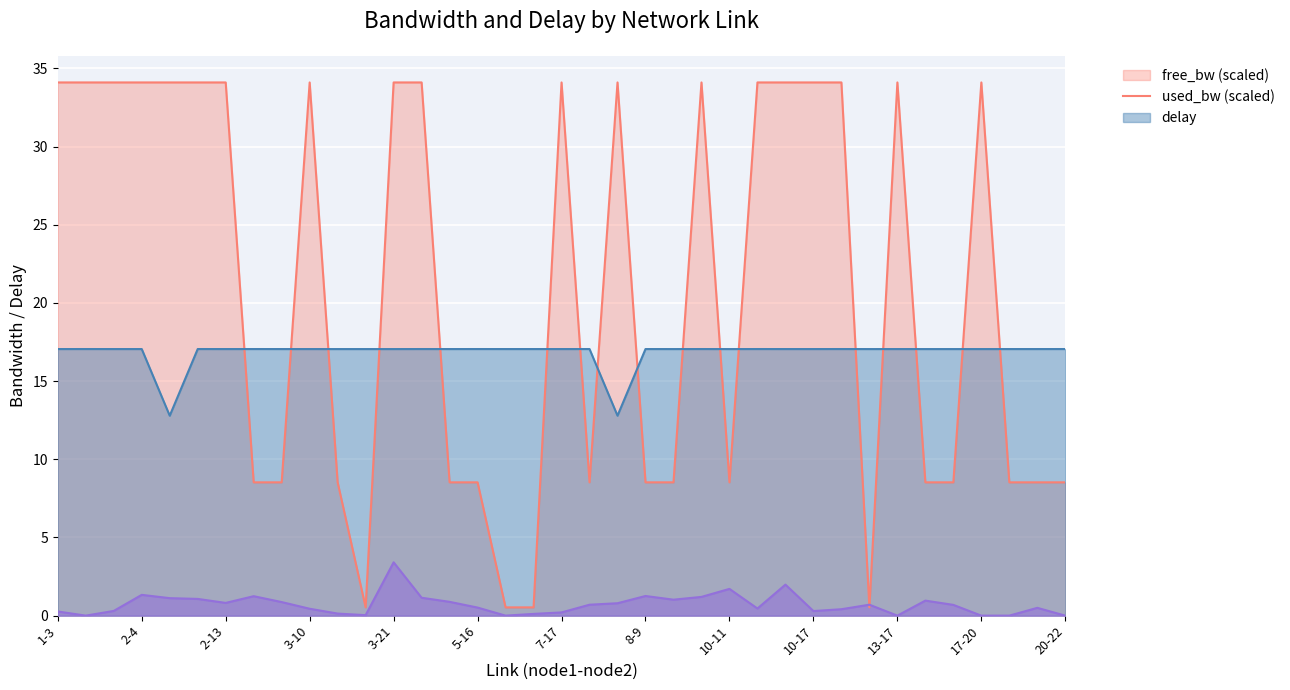

Reading left to right, transcribe all the data shown in this chart.

free_bw: 34.1	34.1	34.1	34.1	34.1	34.1	34.1	8.5	8.5	34.1	8.5	0.5	34.1	34.1	8.5	8.5	0.5	0.5	34.1	8.5	34.1	8.5	8.5	34.1	8.5	34.1	34.1	34.1	34.1	0.5	34.1	8.5	8.5	34.1	8.5	8.5	8.5
used_bw: 17.0	17.1	17.0	17.0	12.8	17.1	17.0	17.1	17.0	17.0	17.0	17.0	17.0	17.1	17.0	17.1	17.0	17.0	17.0	17.1	12.8	17.0	17.0	17.1	17.0	17.1	17.0	17.0	17.1	17.0	17.0	17.0	17.0	17.0	17.0	17.0	17.1
delay: 0.3	0.0	0.3	1.3	1.1	1.1	0.8	1.2	0.9	0.4	0.1	0.0	3.4	1.1	0.9	0.5	0.0	0.1	0.2	0.7	0.8	1.3	1.0	1.2	1.7	0.5	2.0	0.3	0.4	0.7	0.0	1.0	0.7	0.0	0.0	0.5	0.0